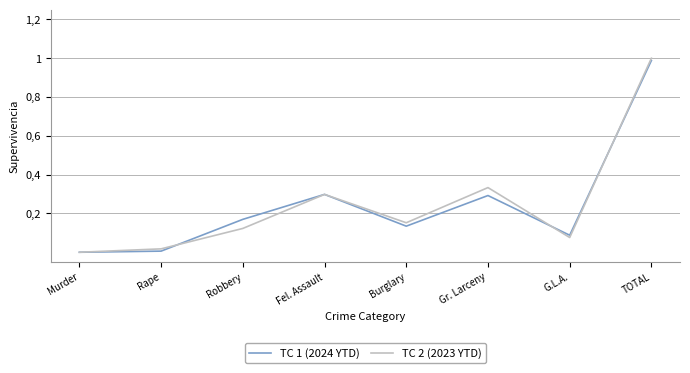

Is this an area chart (filled region under the line)?

No